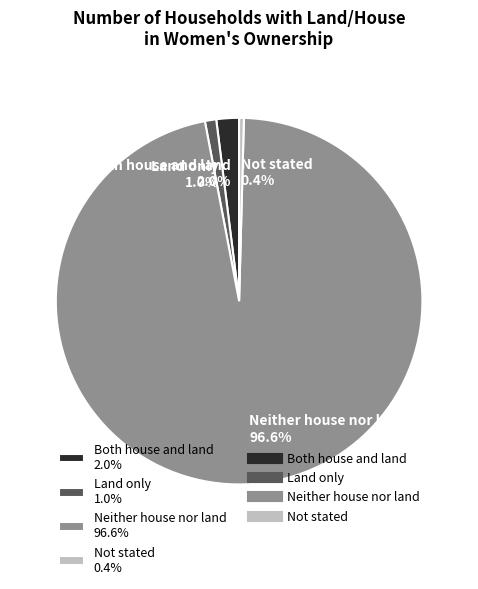

Count the number of slices in the pie.

4